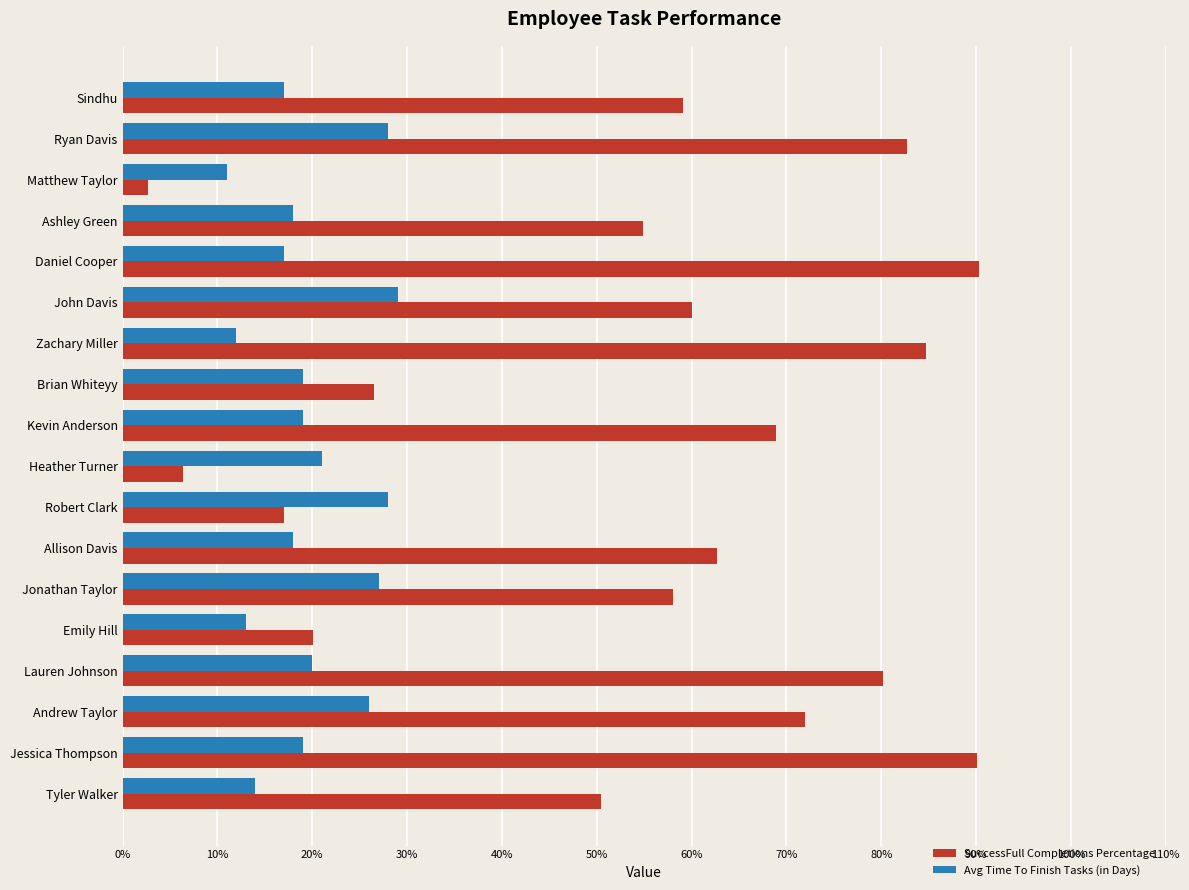

What is the average value of the SuccessFull Completions Percentage series?

54.8